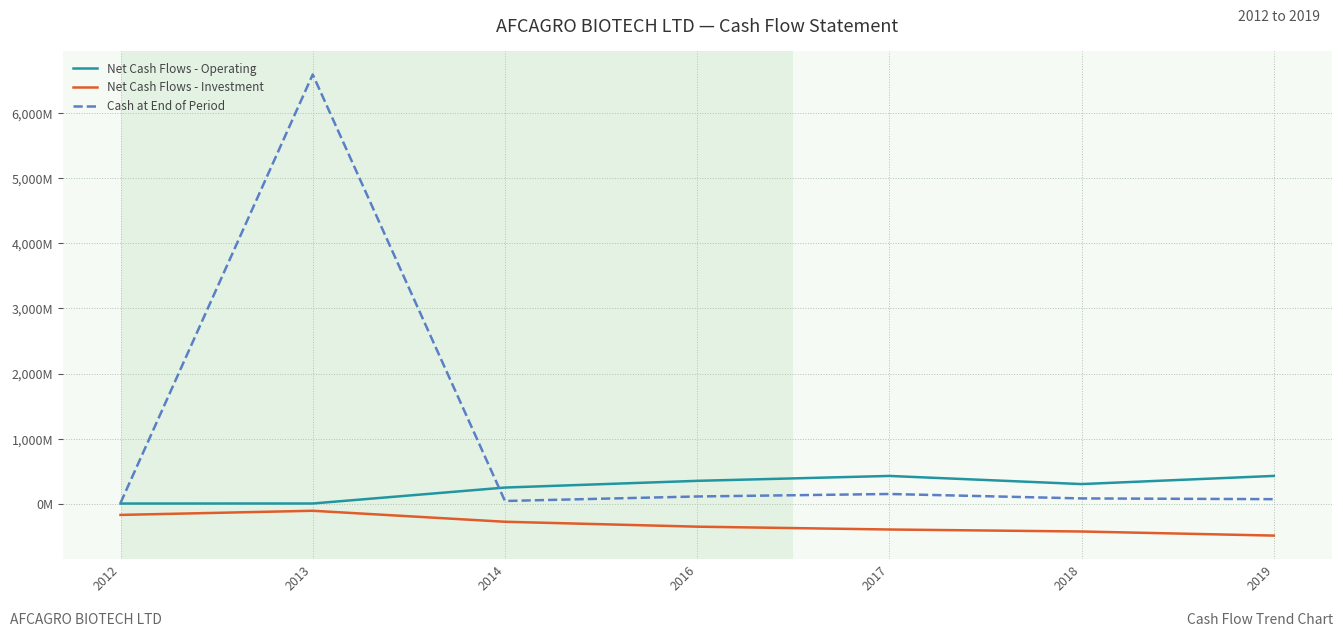

What are all the series names shown in the legend?

Net Cash Flows - Operating, Net Cash Flows - Investment, Cash at End of Period